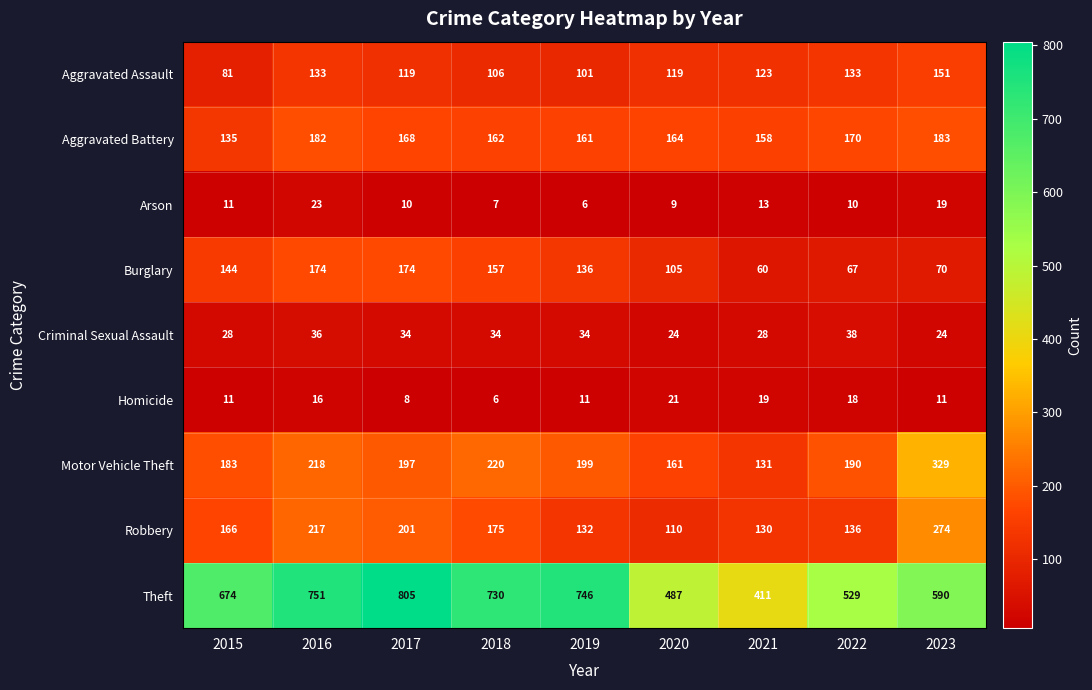

Where does the Motor Vehicle Theft series first go above 197?

2016